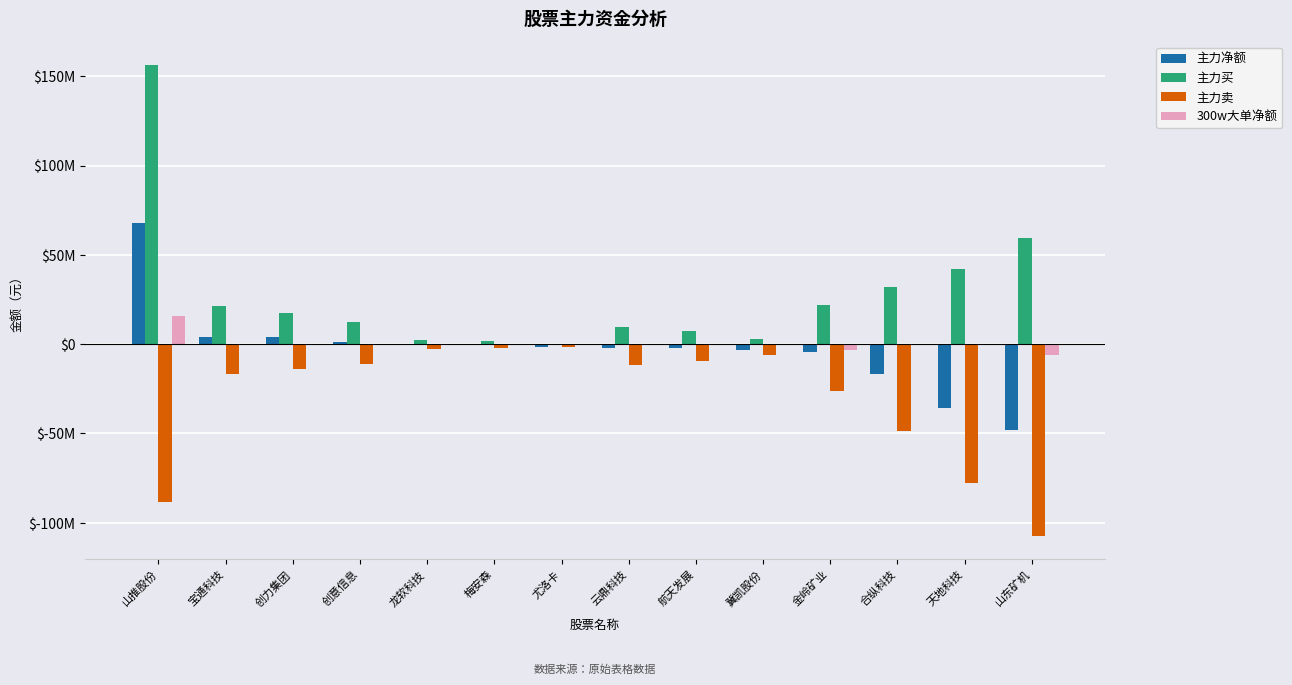

List the series in order of their peak value, highest first.

主力买, 主力净额, 300w大单净额, 主力卖